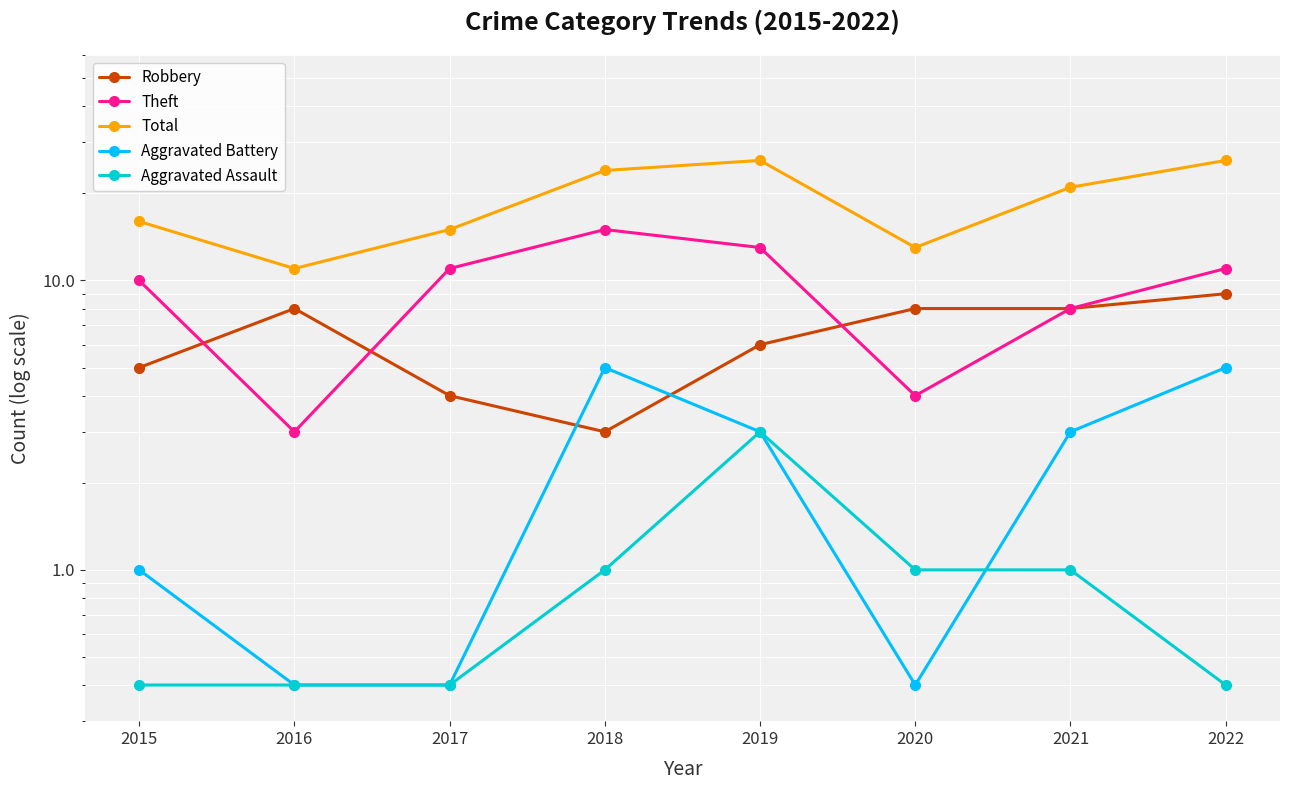

Is it true that Aggravated Assault equals 0.4 at 2017?

True